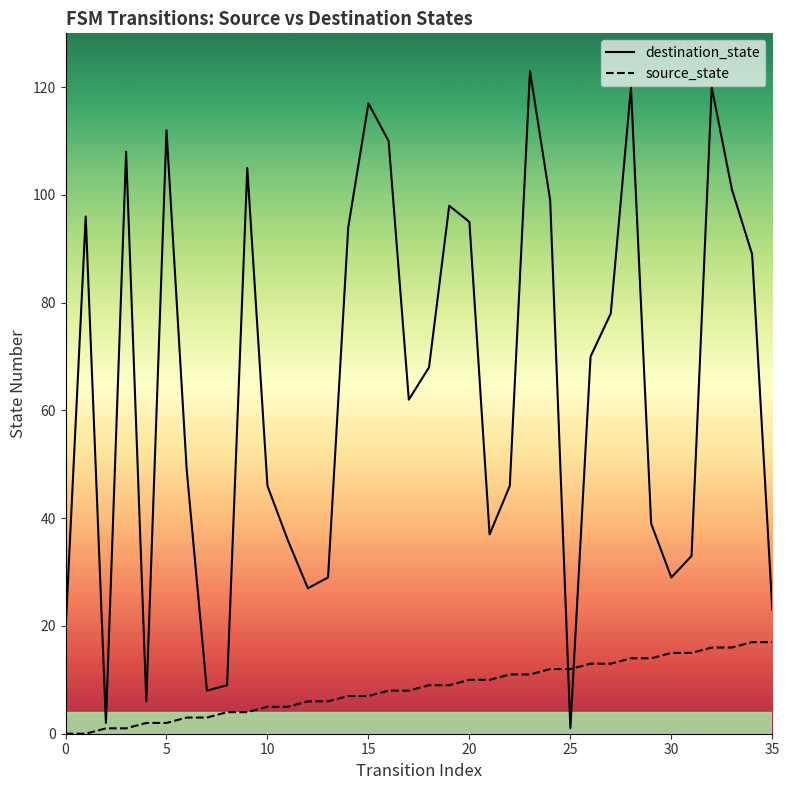

The source_state series shows 9 at 18. True or false?

True